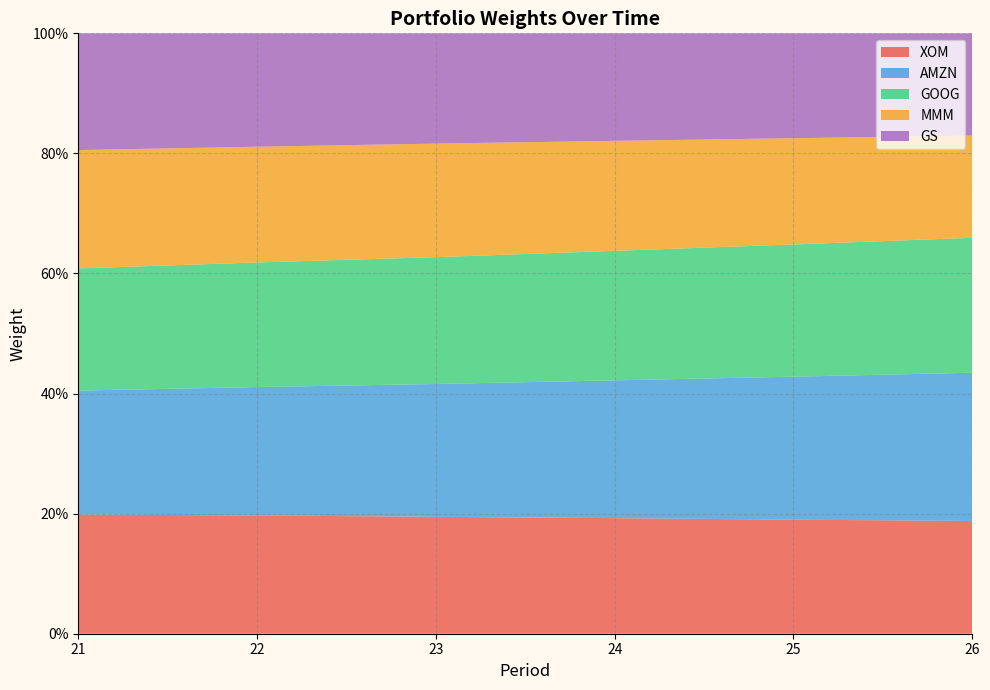

Reading left to right, list all the values displayed in this chart.

XOM: 0.2	0.2	0.2	0.2	0.2	0.2
AMZN: 0.2	0.2	0.2	0.2	0.2	0.2
GOOG: 0.2	0.2	0.2	0.2	0.2	0.2
MMM: 0.2	0.2	0.2	0.2	0.2	0.2
GS: 0.2	0.2	0.2	0.2	0.2	0.2